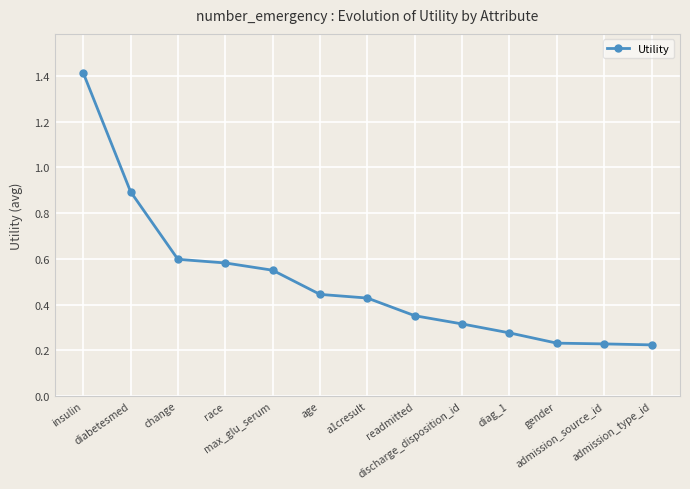

What is the greatest value displayed?

1.4